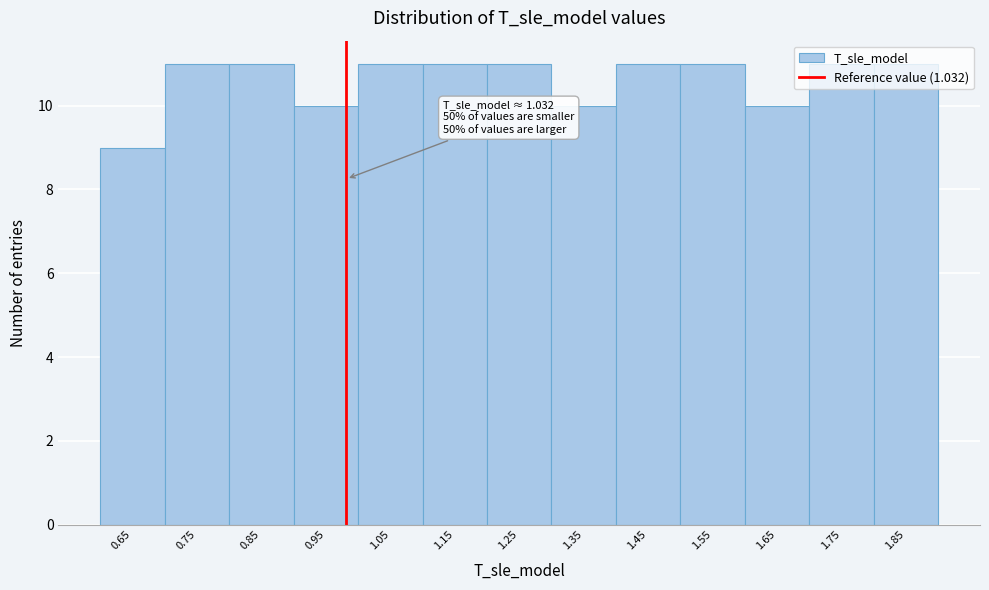

The value at 1.65 is 14. True or false?

False